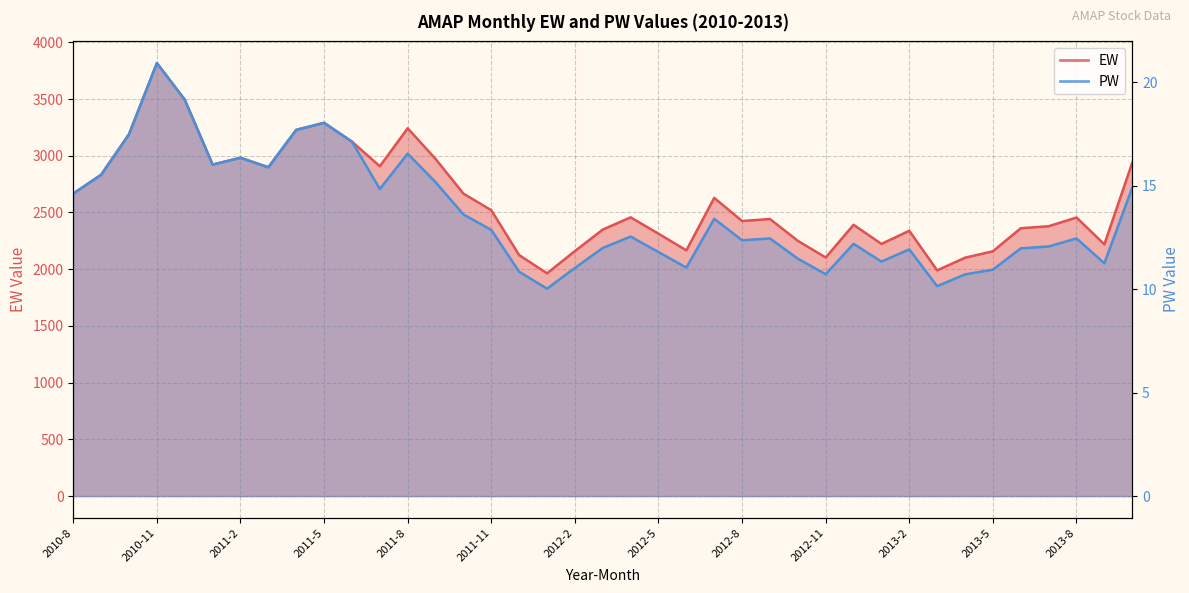

The PW series shows 4.5 at 2011-12. True or false?

False